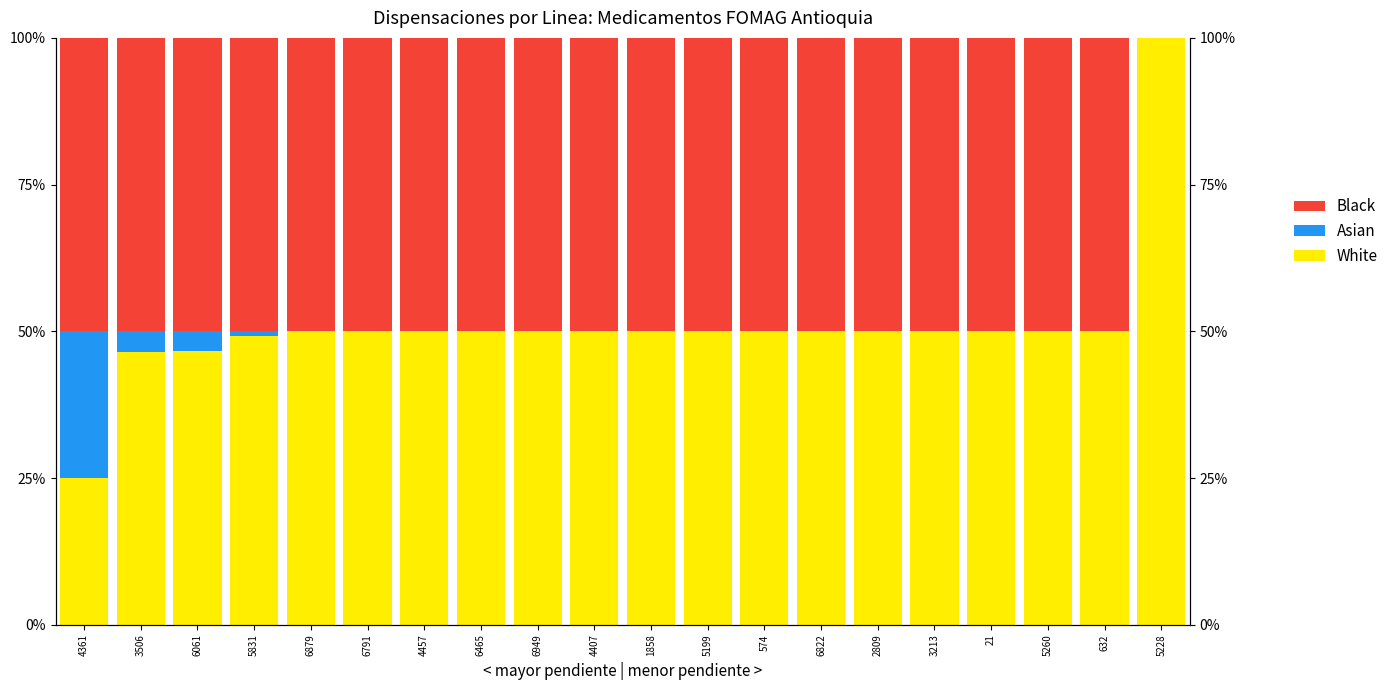

At how many categories does at least one series exceed 10?

20